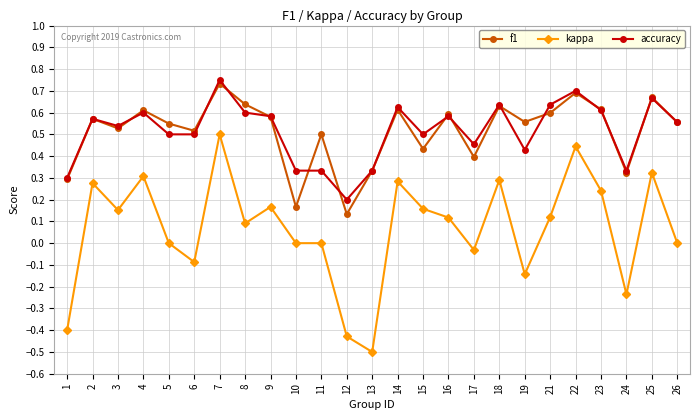

Is the value of accuracy at 19 greater than the value of kappa at 19?

Yes